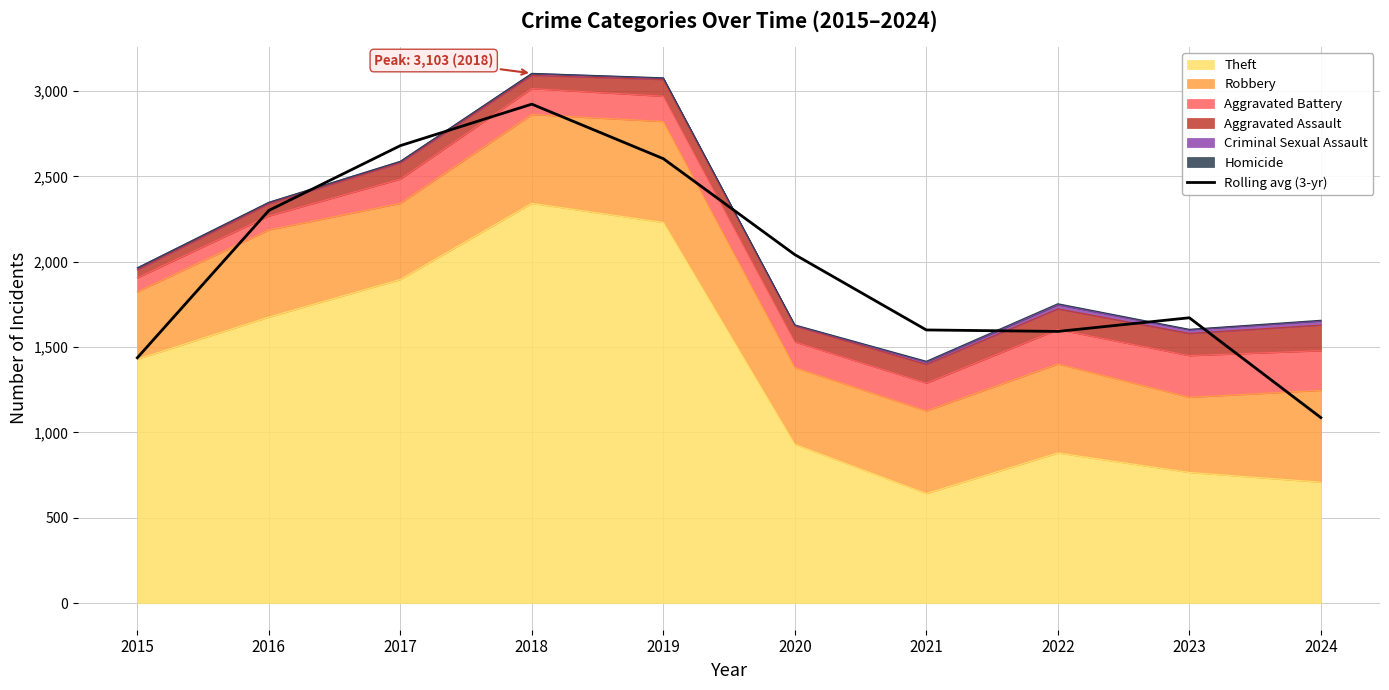

Between 2019 and 2018, which is larger?

2018